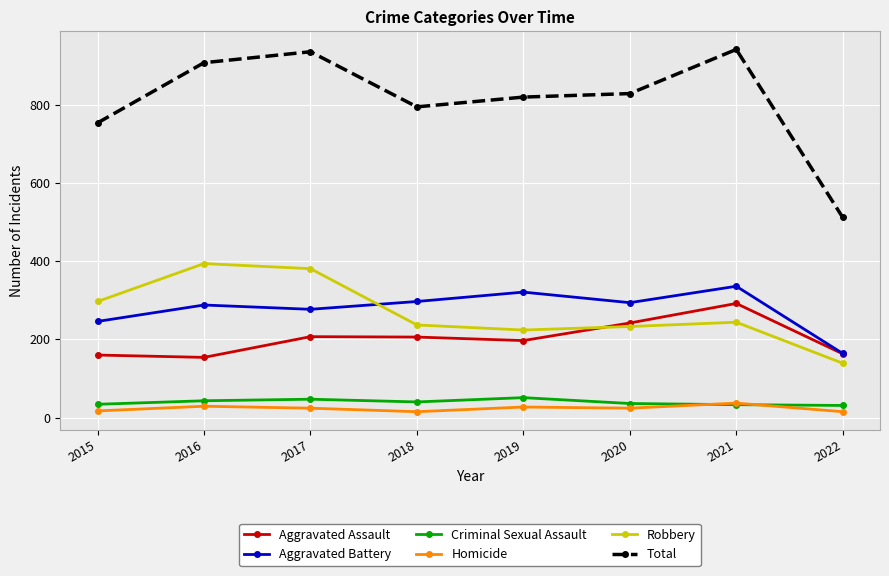

What is the value of the Aggravated Assault point at the 1st from the left?

160